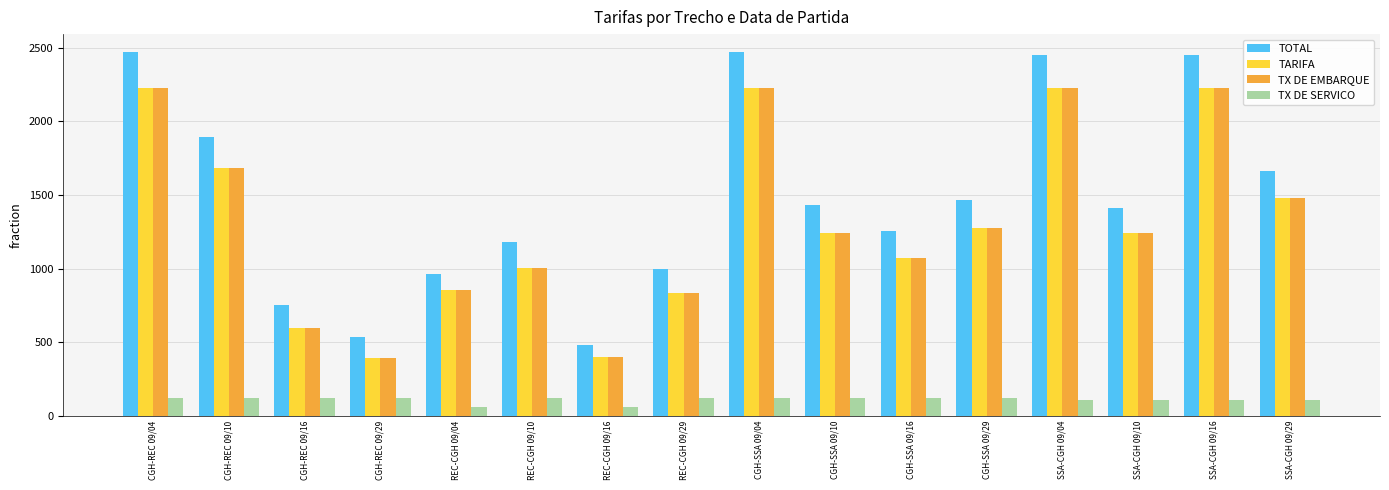

True or false: TOTAL has a value of 683.6 at REC-CGH 09/29.

False